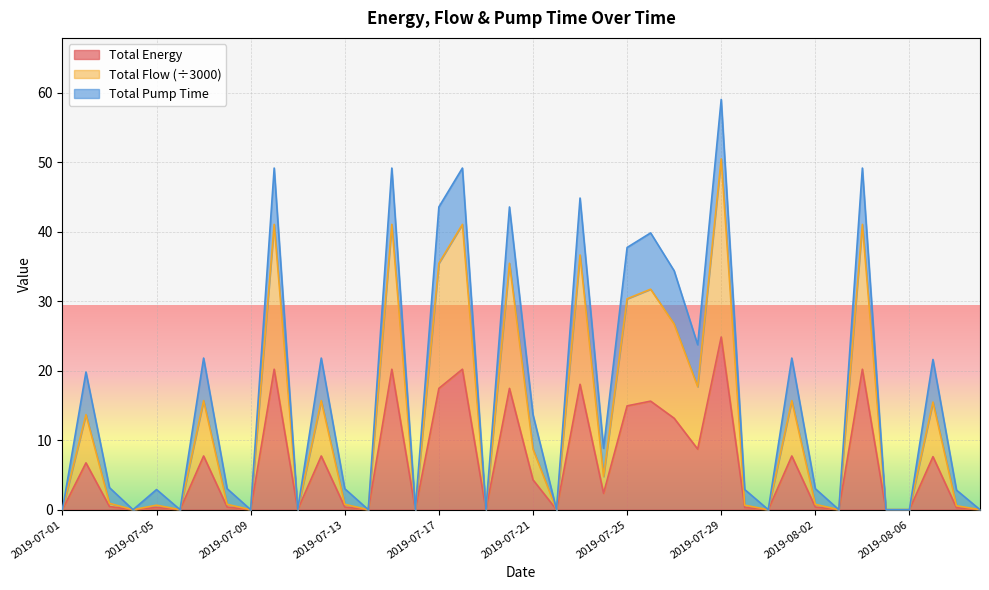

Which series has the largest total across all categories?

Total Flow